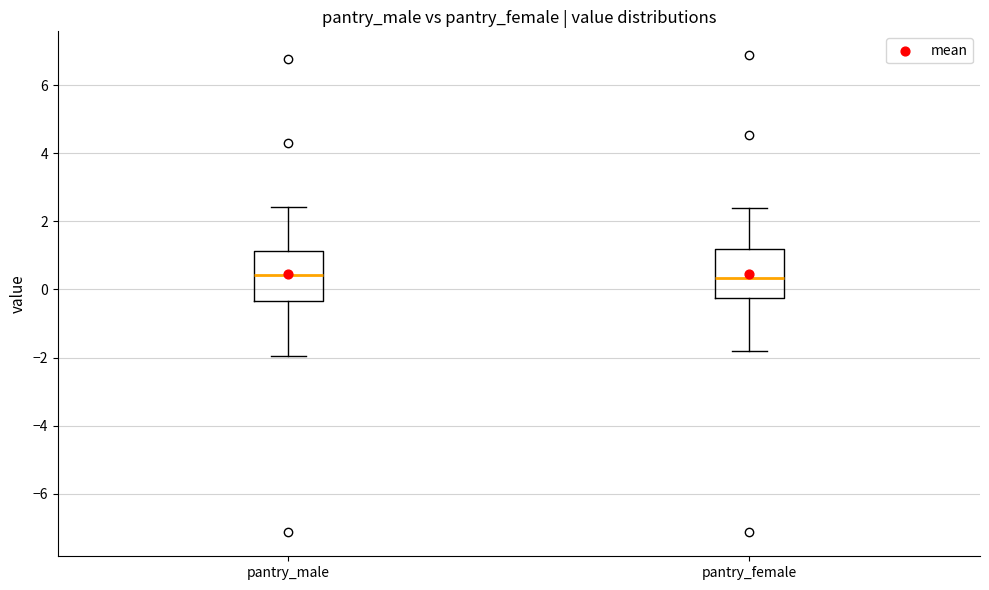

Reading left to right, transcribe this box plot: for each box, give where its median line is, the range the box spans, and where its two whiskers end, as read against the y-axis. The values are not printed on the chart, so give them approximately, as read against the axis.

pantry_male: median 0.4, box -0.4 to 1.2, whiskers -2.0 to 2.4
pantry_female: median 0.4, box -0.2 to 1.2, whiskers -1.8 to 2.4